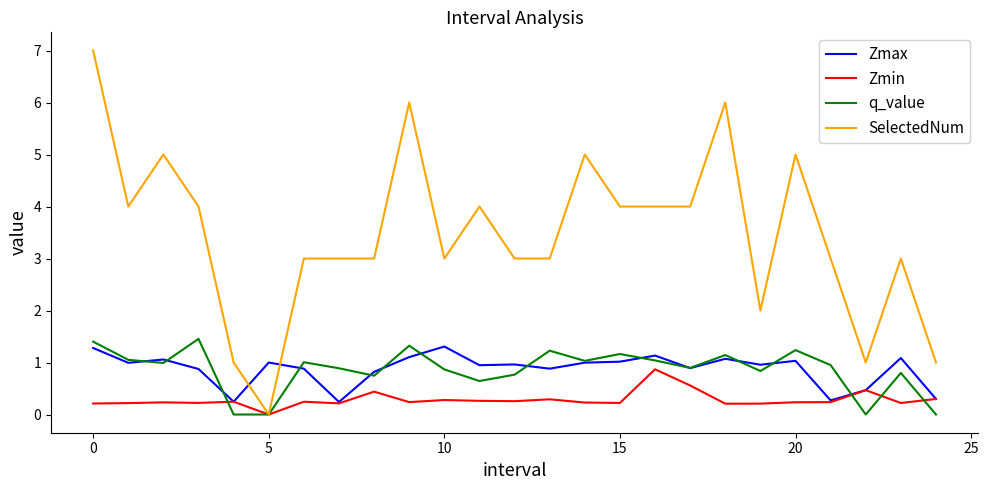

Which series has the widest spread of values?

SelectedNum